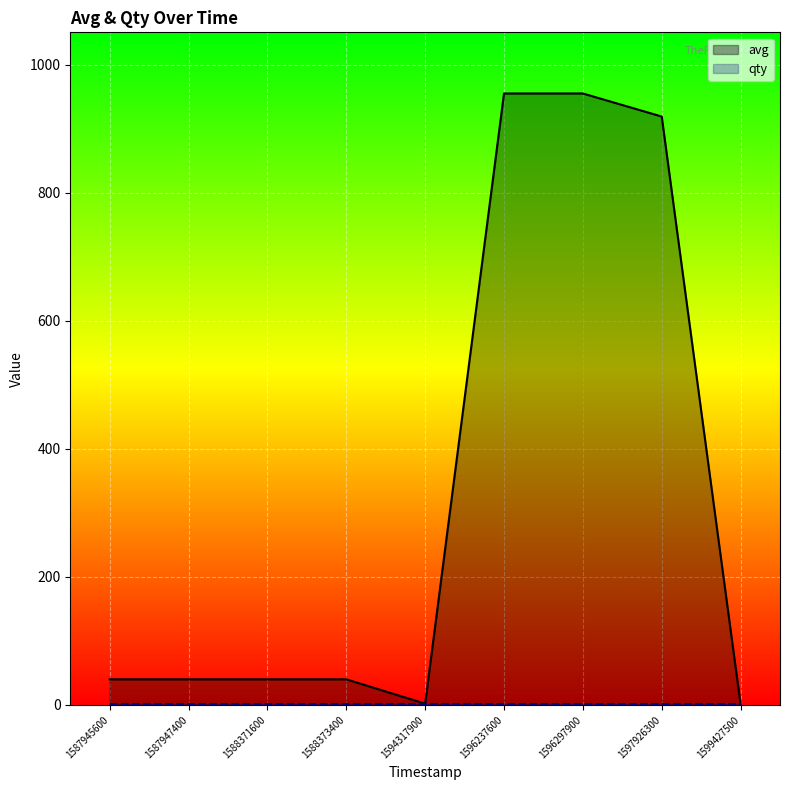

At which category does the chart reach its peak across all series?

1596237600